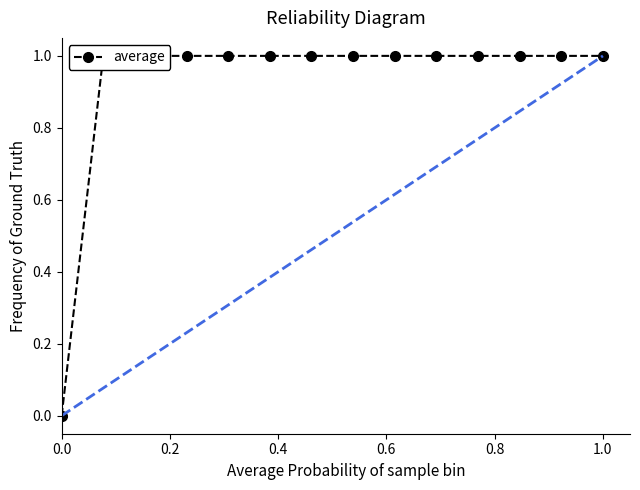

Reading right to left, list all the values displayed in this chart.

1	1	1	1	1	1	1	1	1	1	1	1	1	0